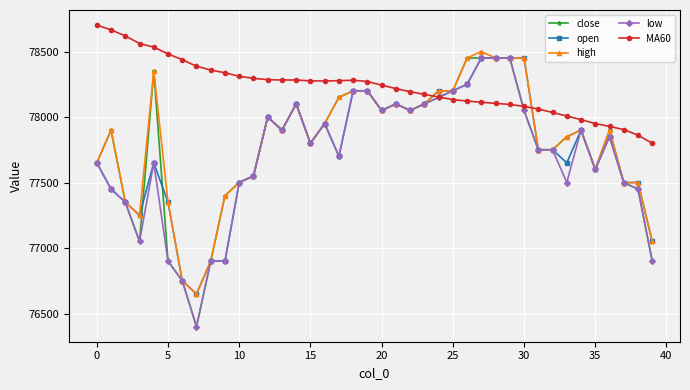

Which series has the largest total across all categories?

MA60